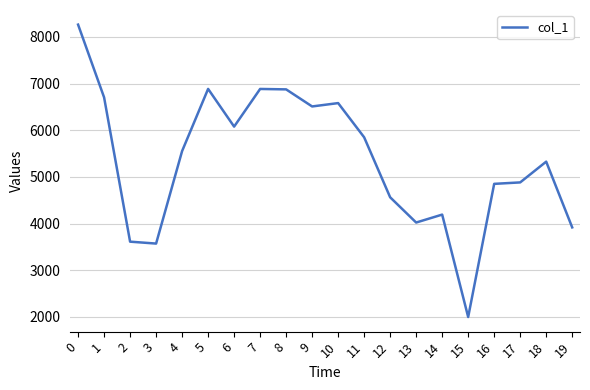

The value at 16 is 8452. True or false?

False